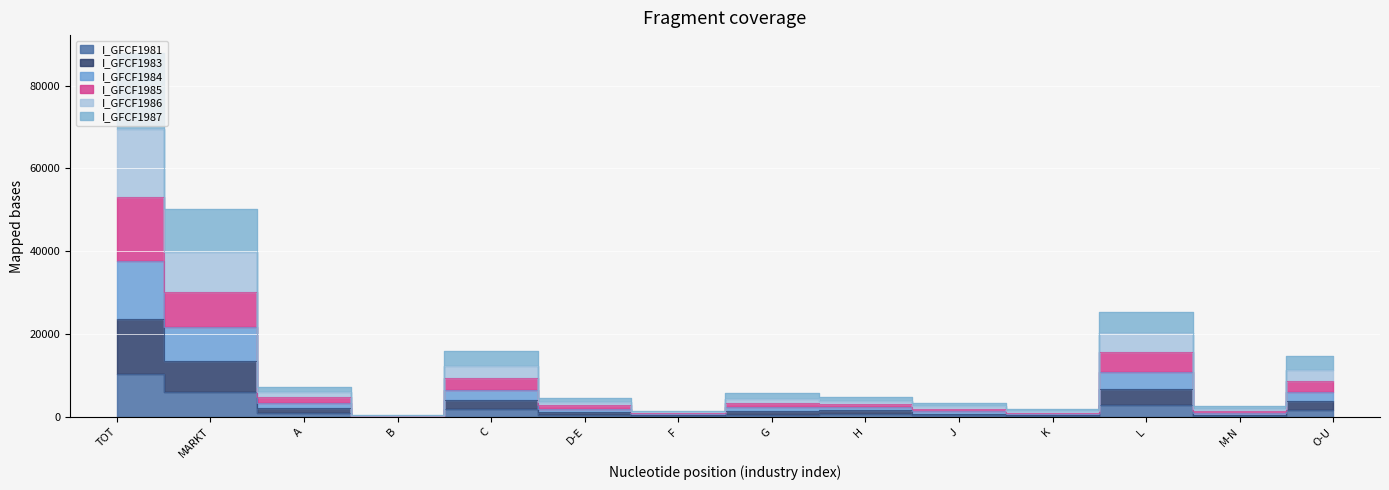

What is the sum of all I_GFCF1981 values?

26702